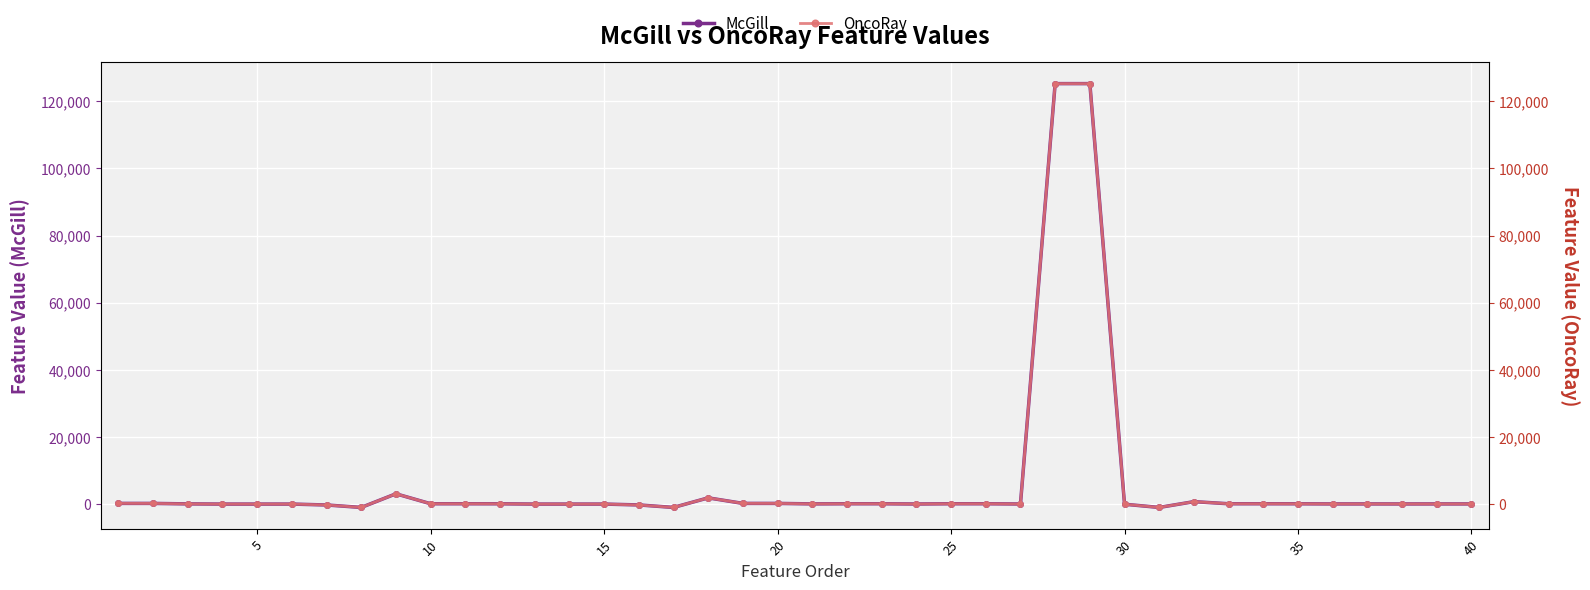

True or false: McGill and OncoRay cross at least once.

False